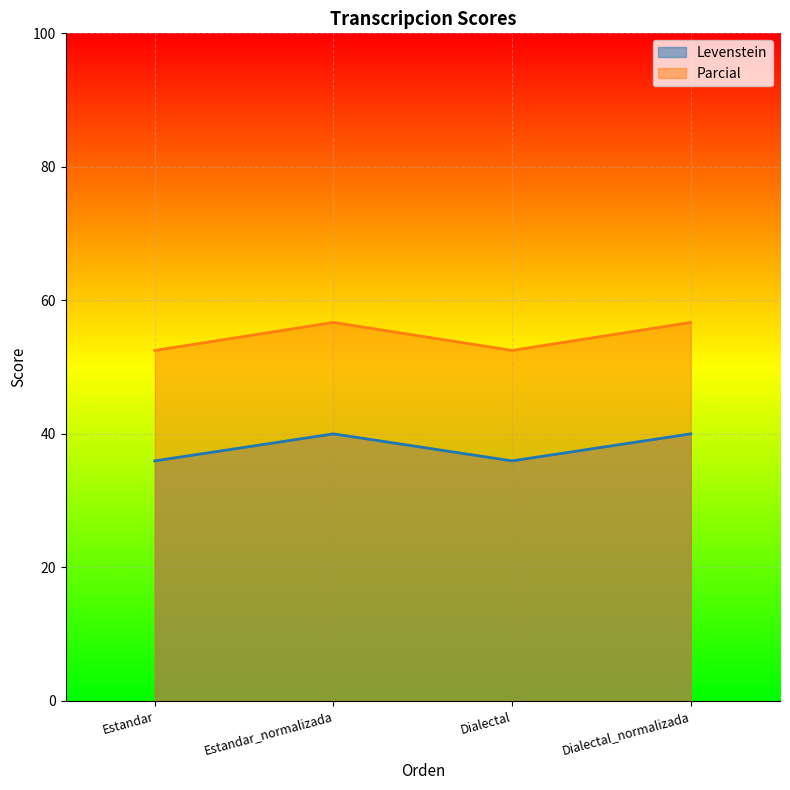

How many lines are shown in the chart?

2